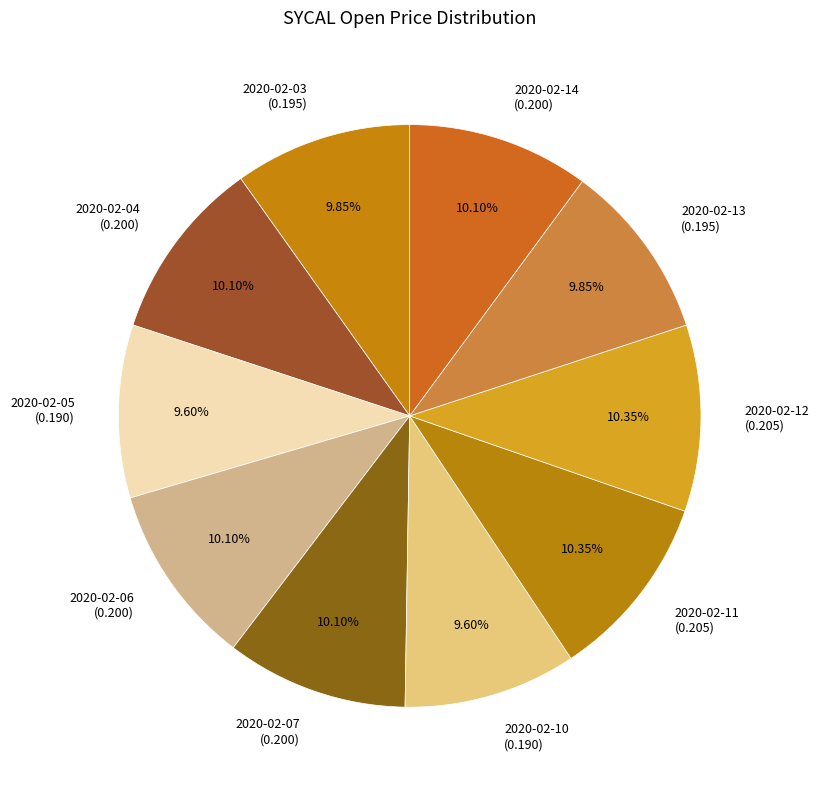

What percentage is the 2020-02-03 slice, to the nearest percent?

10%